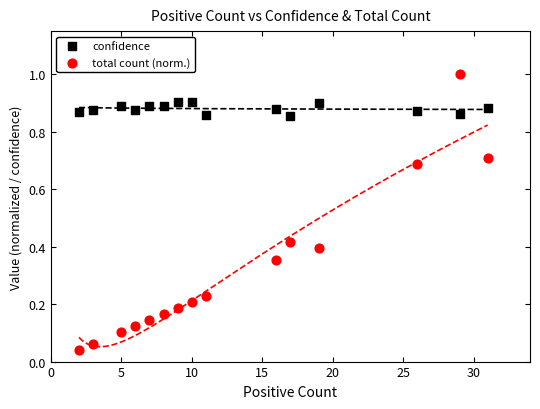

Which series contains the highest Y value?

total count (norm.)